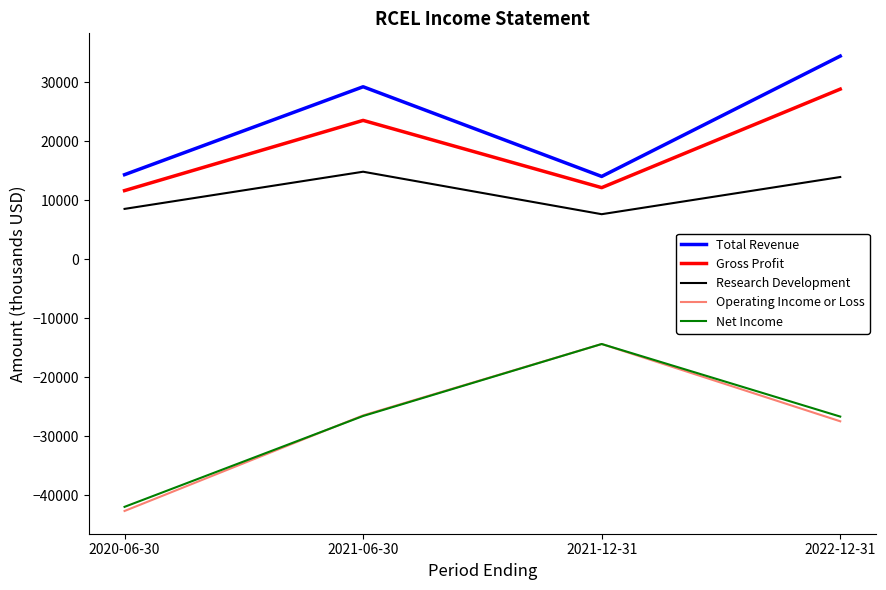

What is the total value across all series at 2022-12-31?

22900